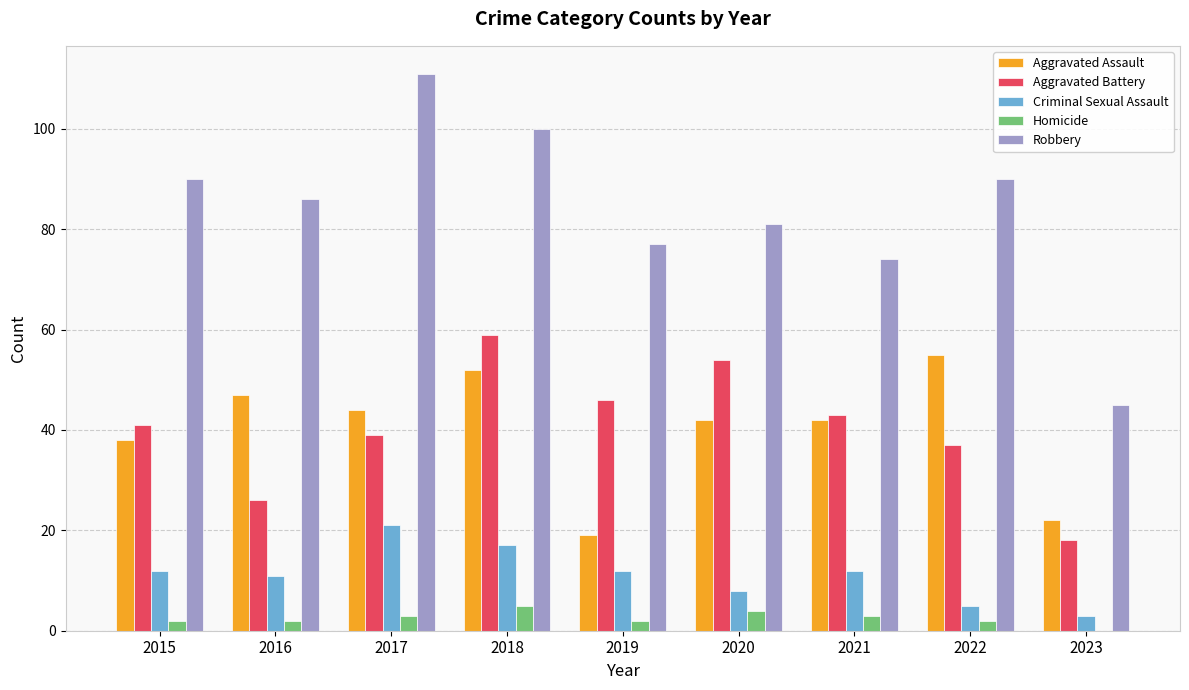

What is the total value across all series at 2023?

88